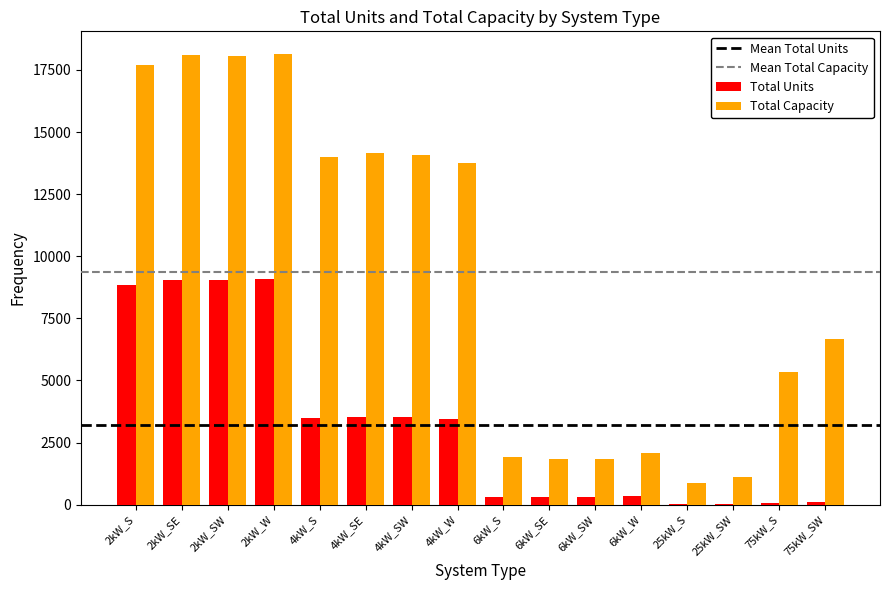

What is the maximum value shown in the chart?

18148